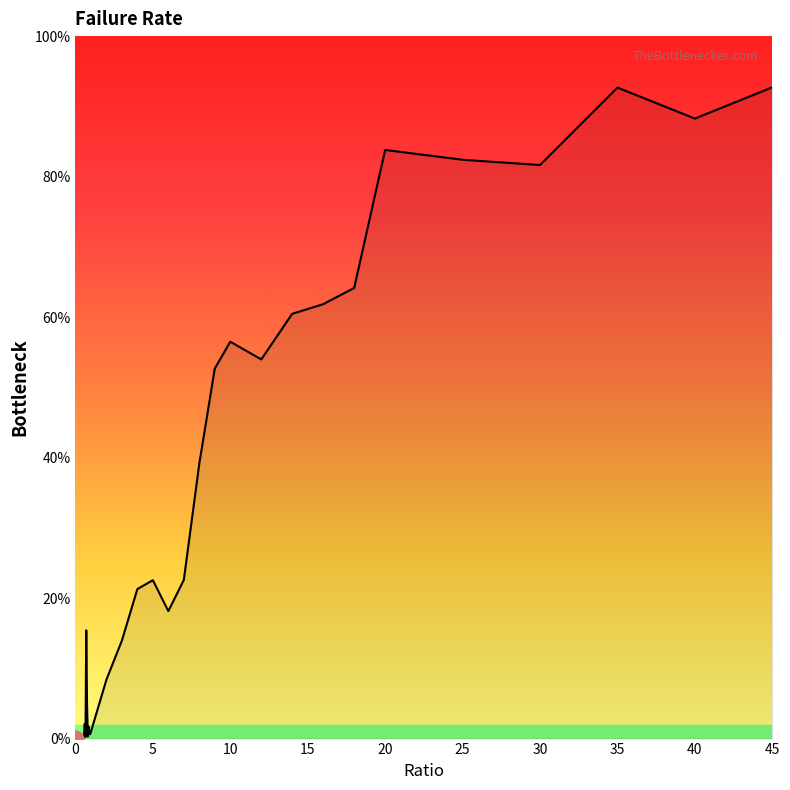

What is the difference between the second highest and minimum values?

0.9